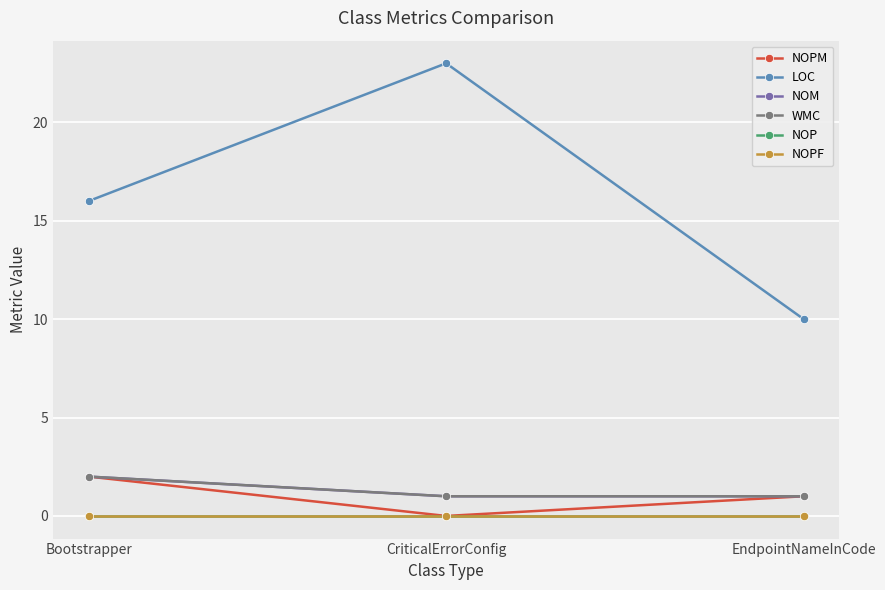

Is this an area chart (filled region under the line)?

No